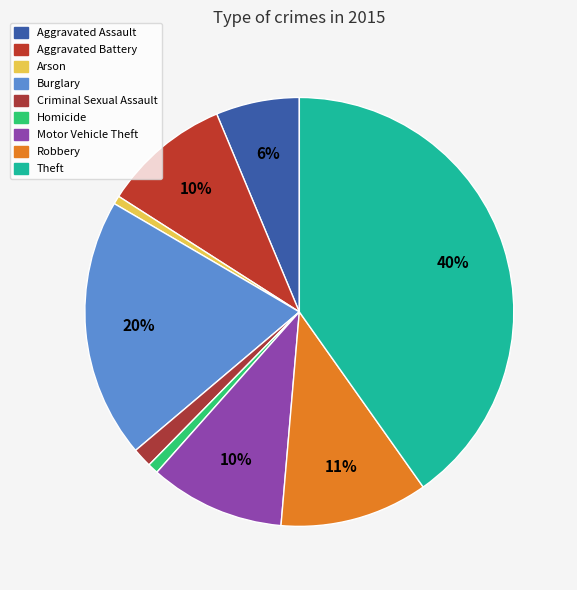

What percentage is the Criminal Sexual Assault slice, to the nearest percent?

1%